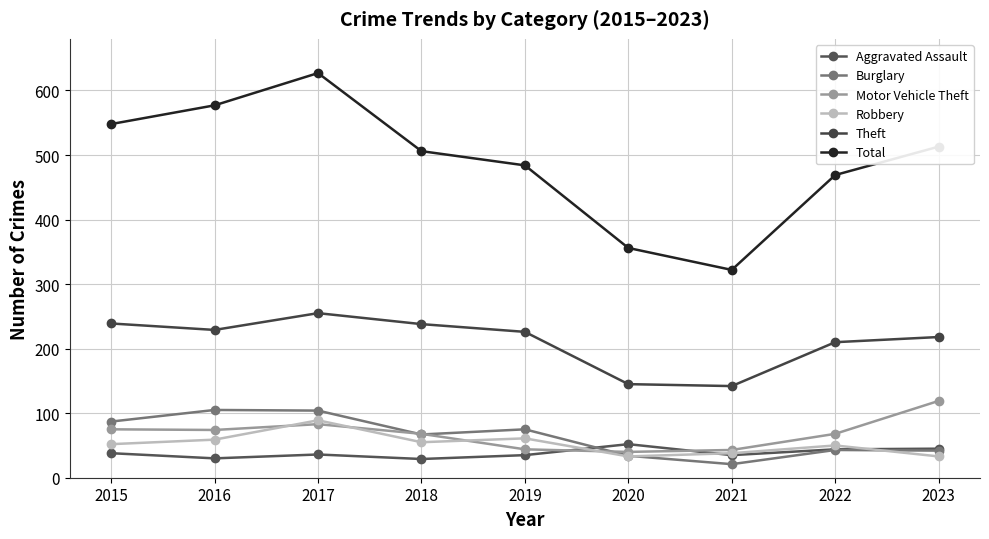

How many values in the Motor Vehicle Theft series are below 68?

3